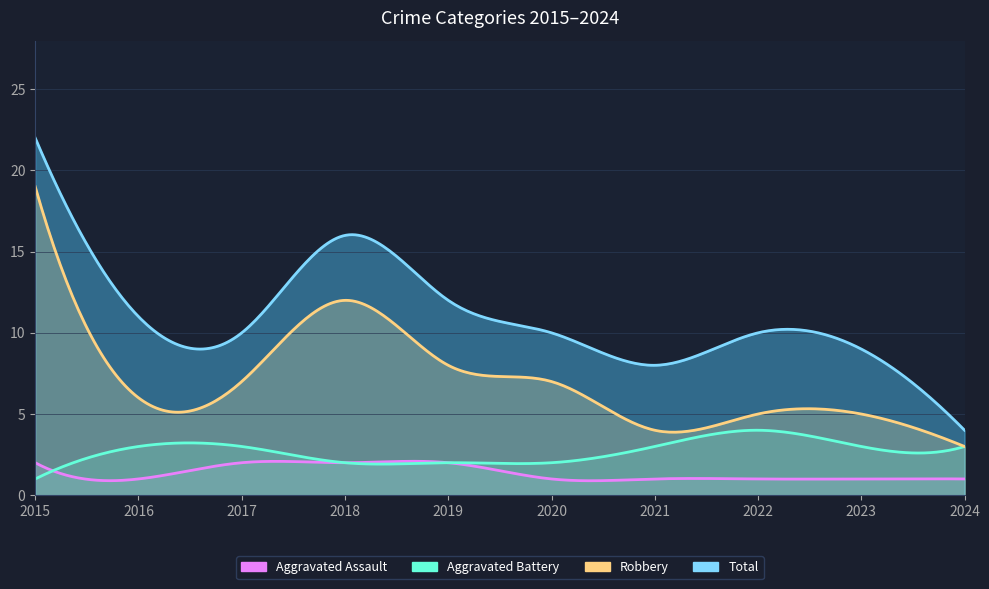

Which category has the highest value across all series?

2015